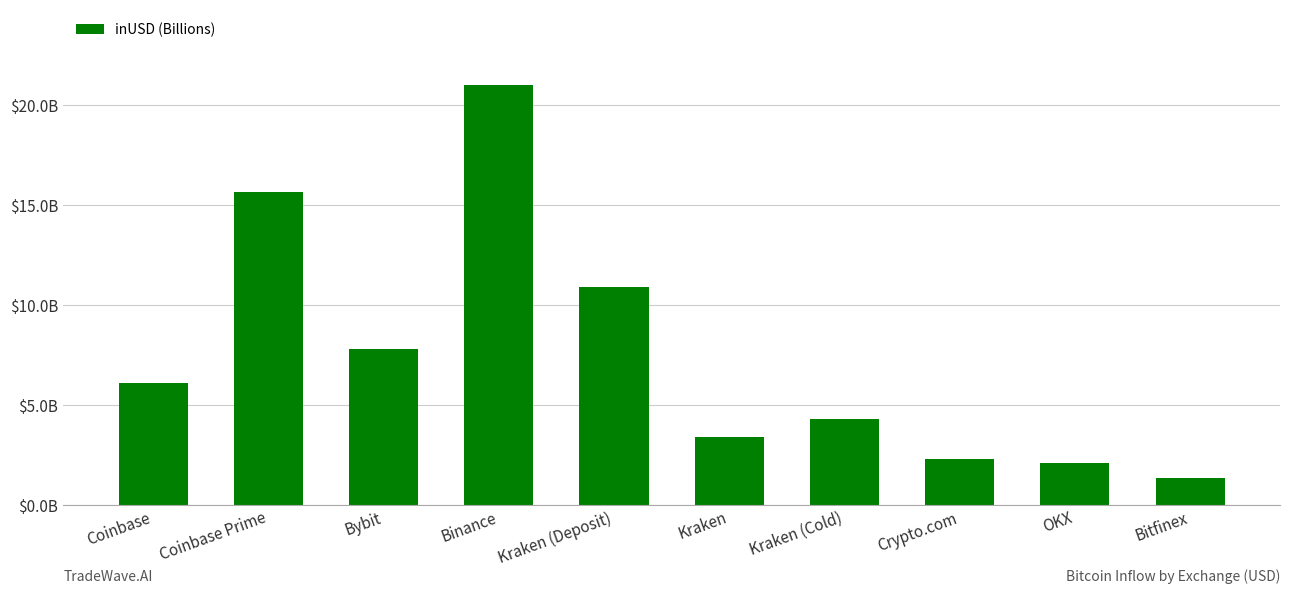

What is the change in value from Bybit to Binance?

+13.2